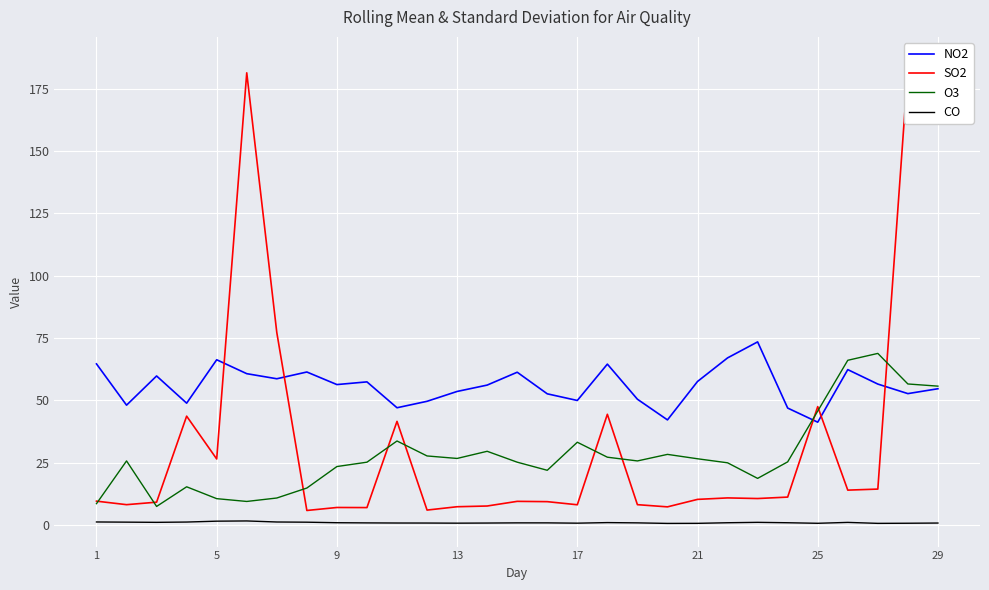

What is the lowest value of the NO2 series?

41.3